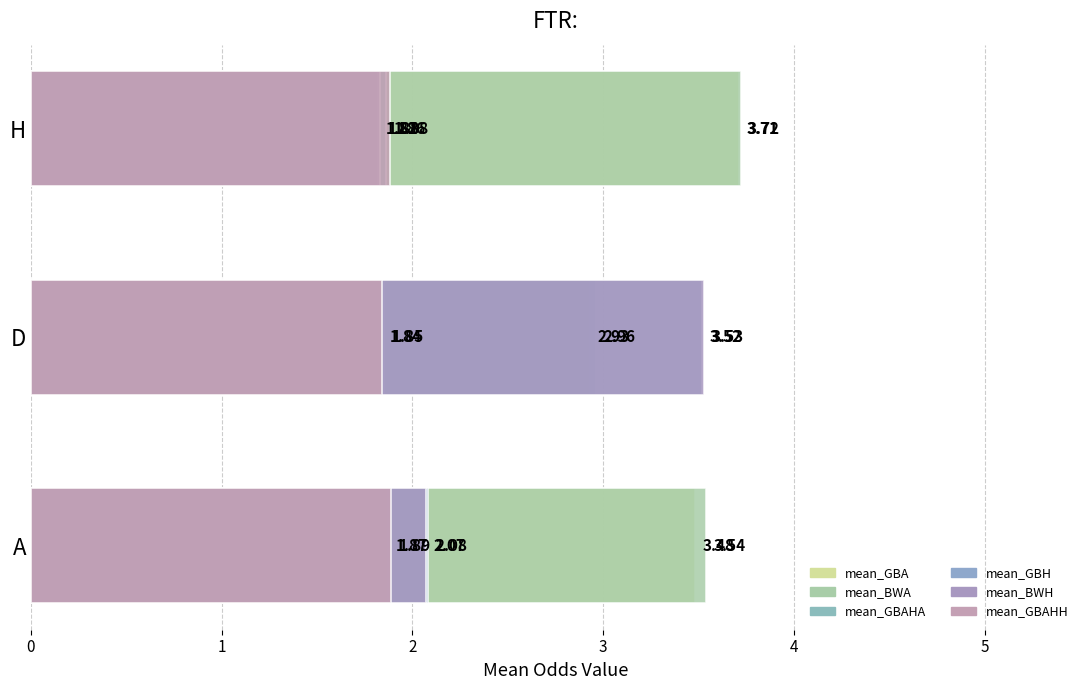

How many mean_GBAHH values are between 1 and 2?

3